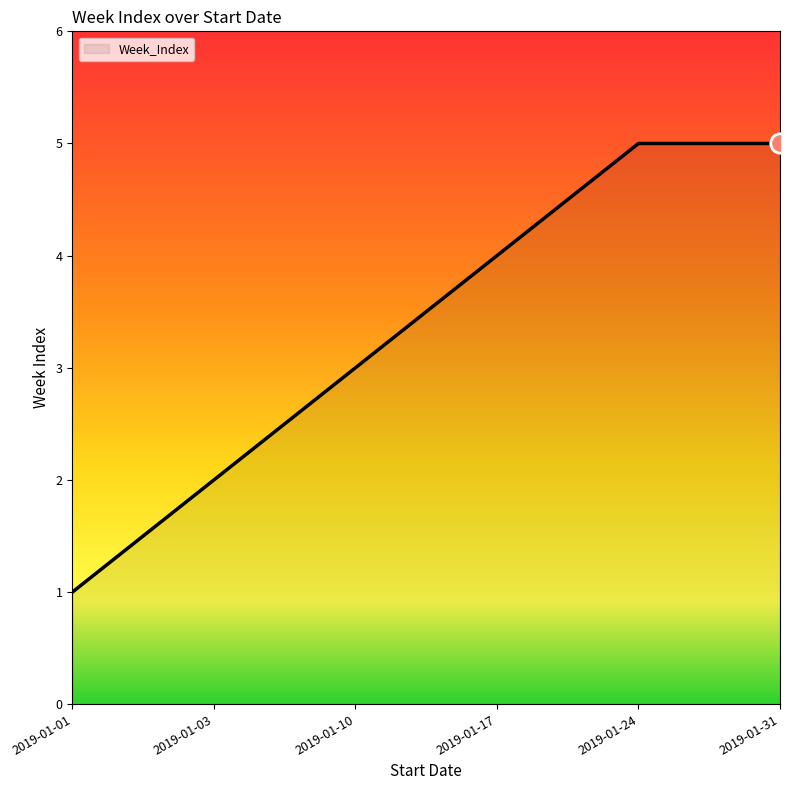

The value at 2019-01-31 is 5. True or false?

True